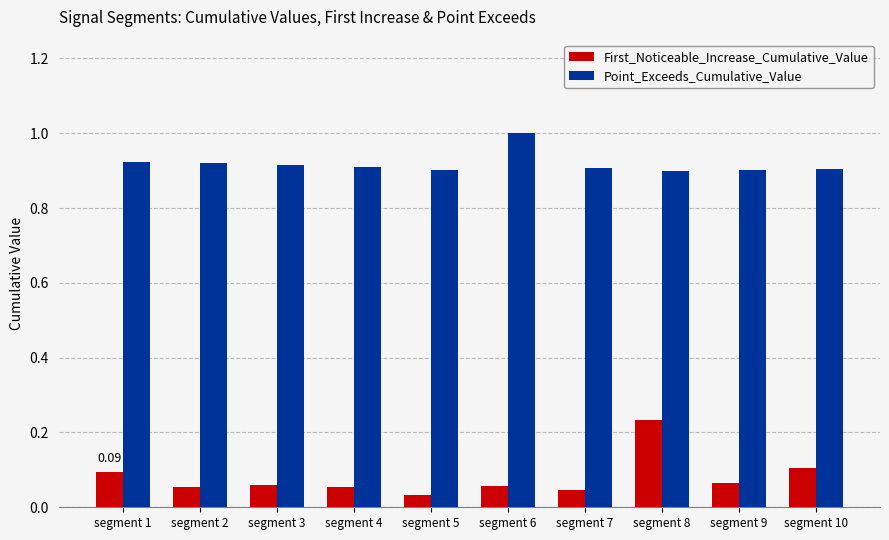

Which series has the largest range (max minus min)?

First_Noticeable_Increase_Cumulative_Value